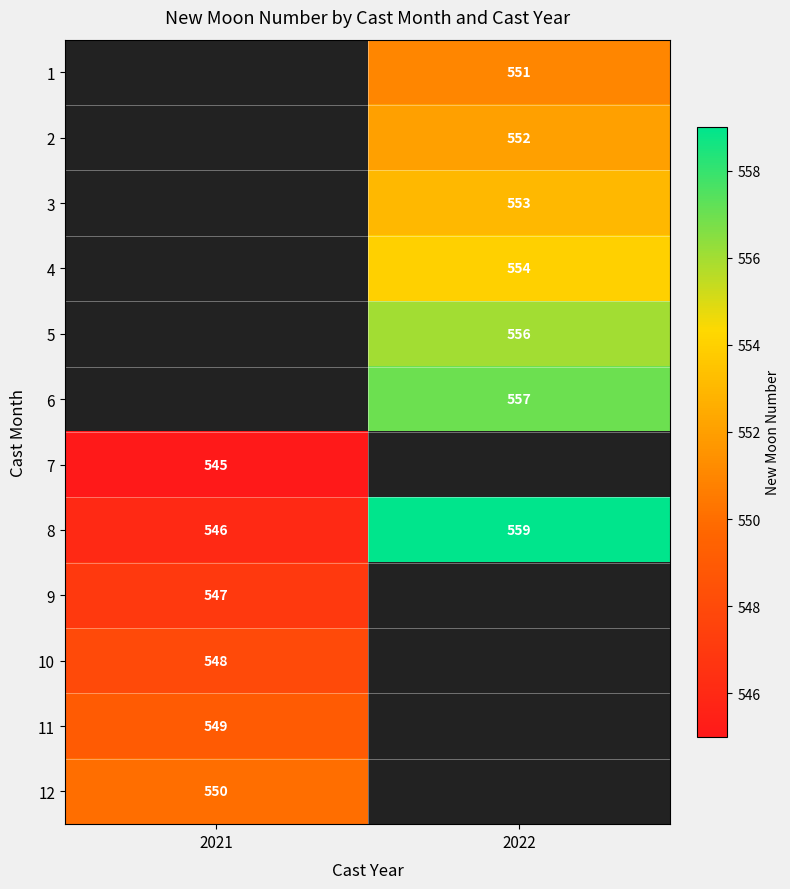

The 7 series shows 372 at 2021. True or false?

False